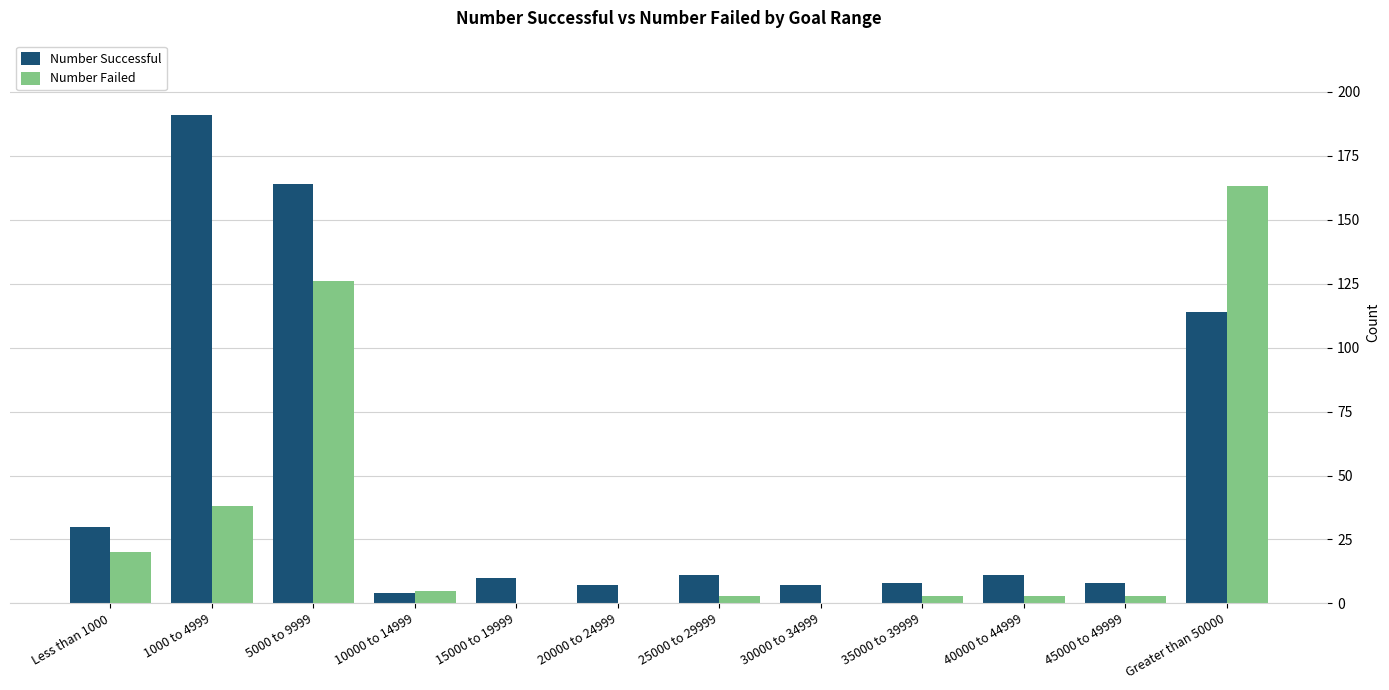

What is the maximum value for Number Successful?

191